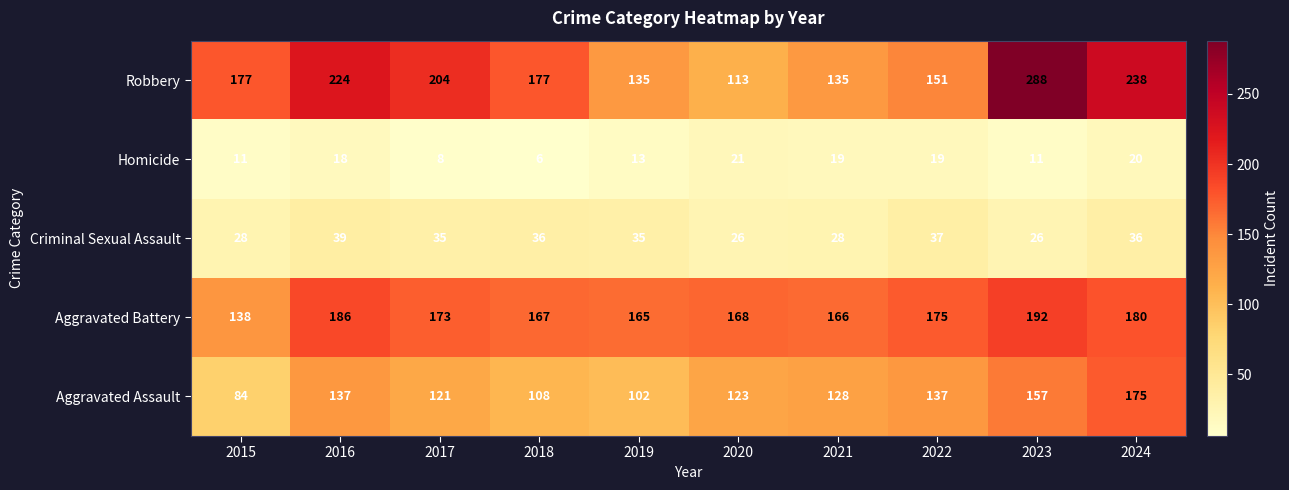

List the series in order of their peak value, highest first.

Robbery, Aggravated Battery, Aggravated Assault, Criminal Sexual Assault, Homicide